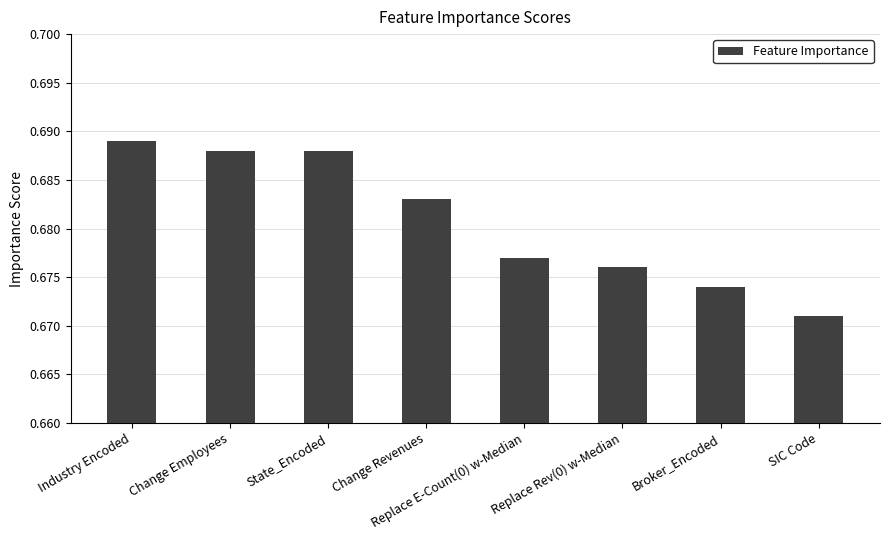

What position from the right is Broker_Encoded?

2